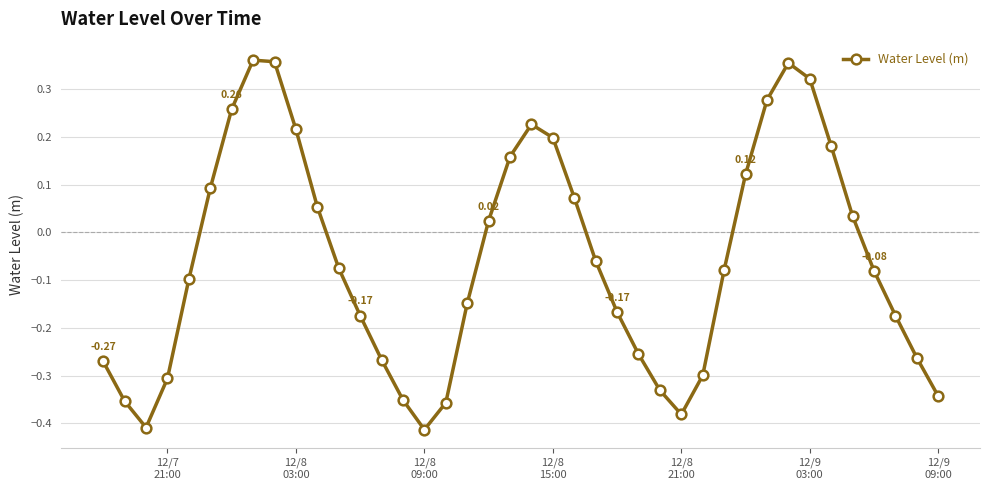

What is the sum of all values?

-2.3